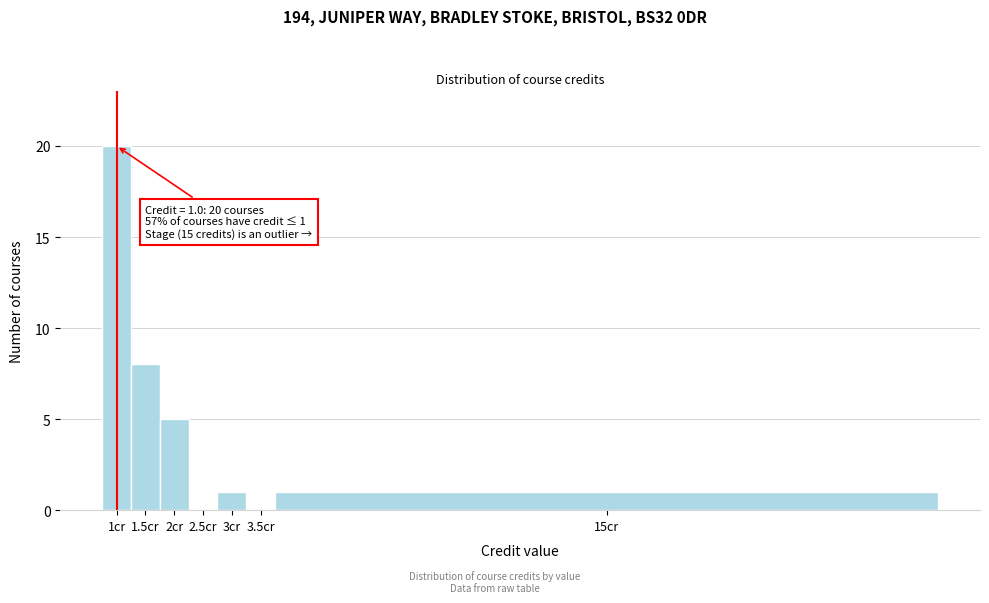

Reading left to right, list all the values displayed in this chart.

1cr=20	1.5cr=8	2cr=5	2.5cr=0	3cr=1	3.5cr=0	15cr=1